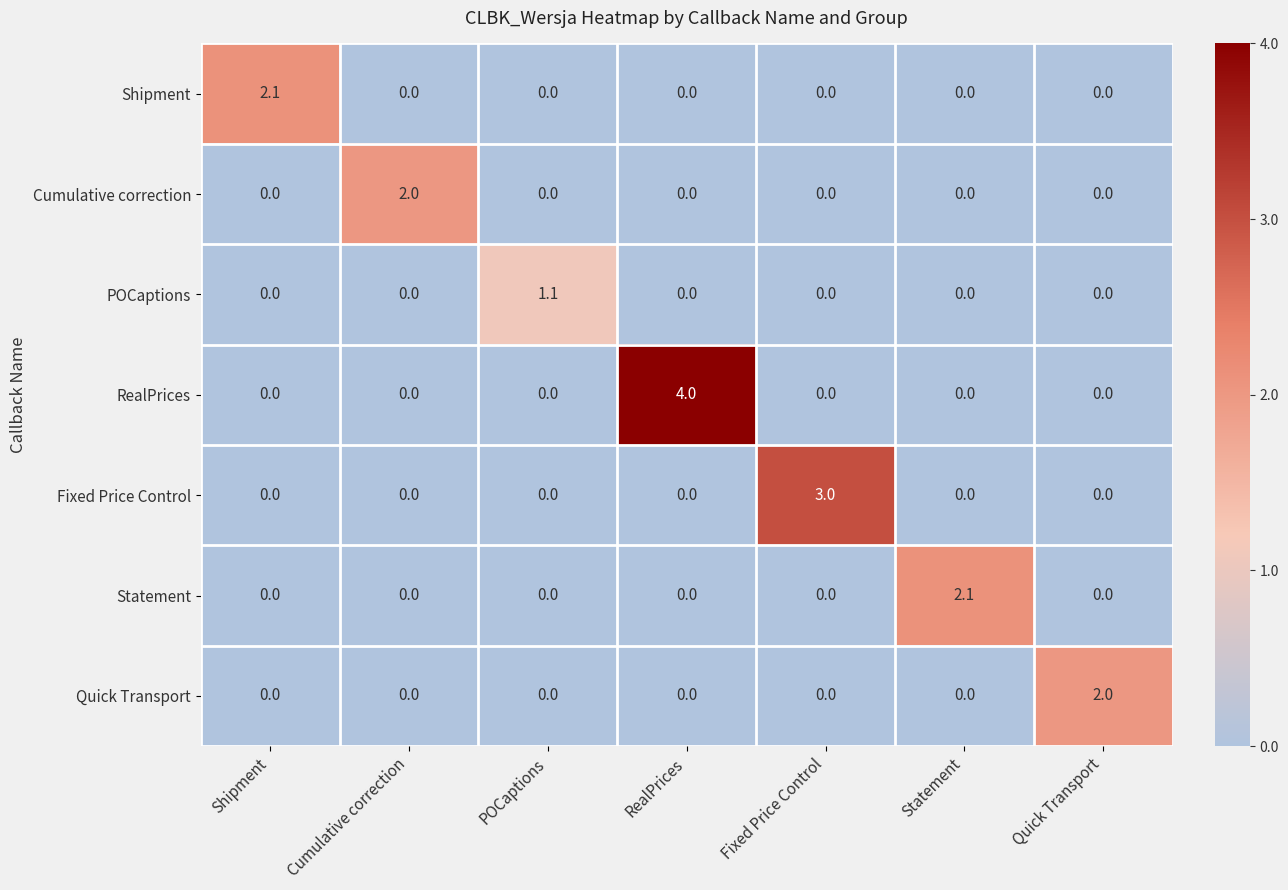

True or false: Cumulative correction has a value of -1.2 at Statement.

False